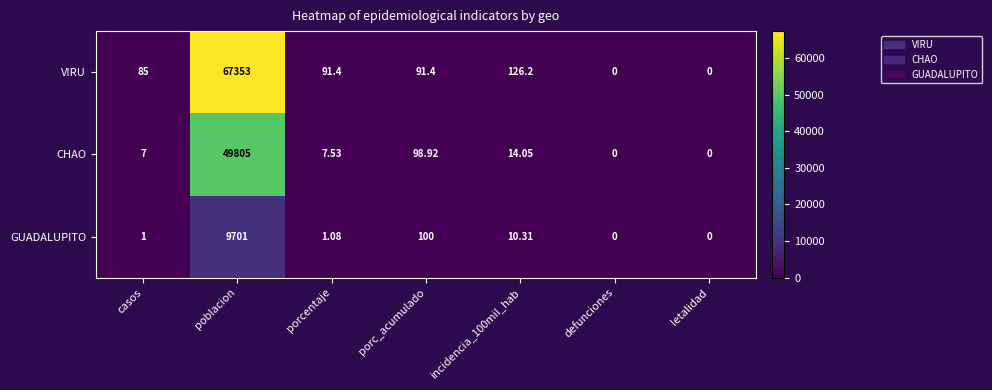

Where does the VIRU series first go above 91?

poblacion